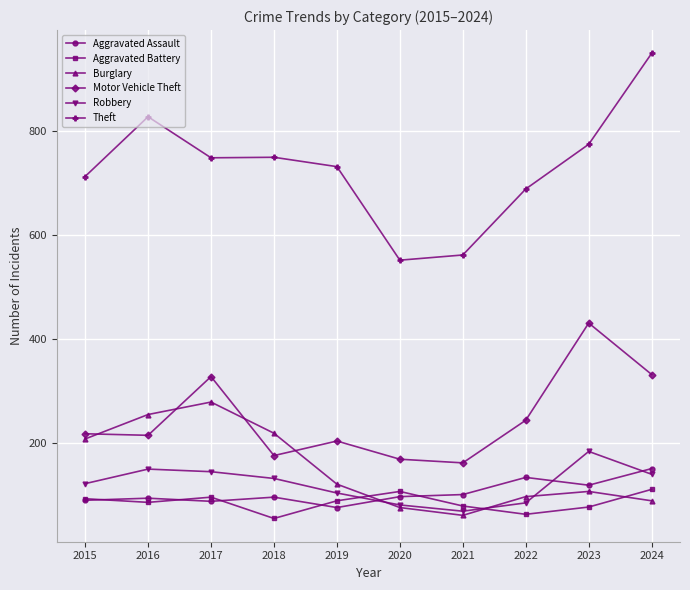

How many data points does each series have?

10